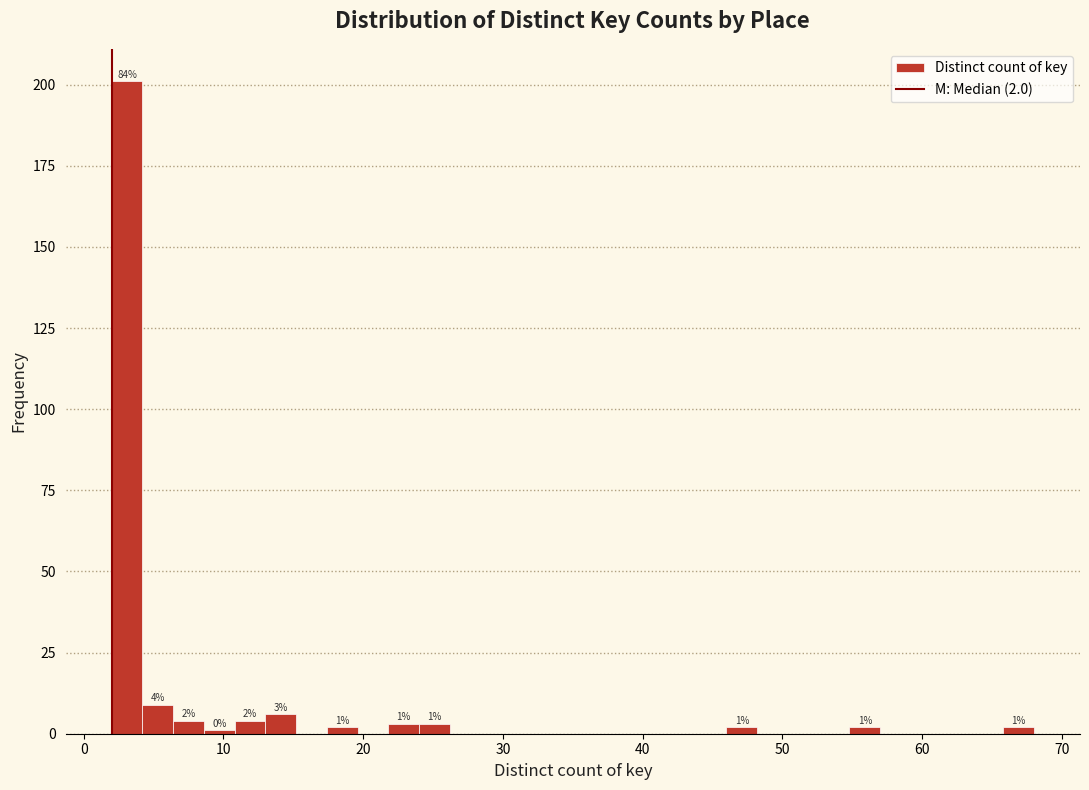

Around what value on the x-axis is the tallest bar? Give the approximate position of its centre, as read against the axis.

3